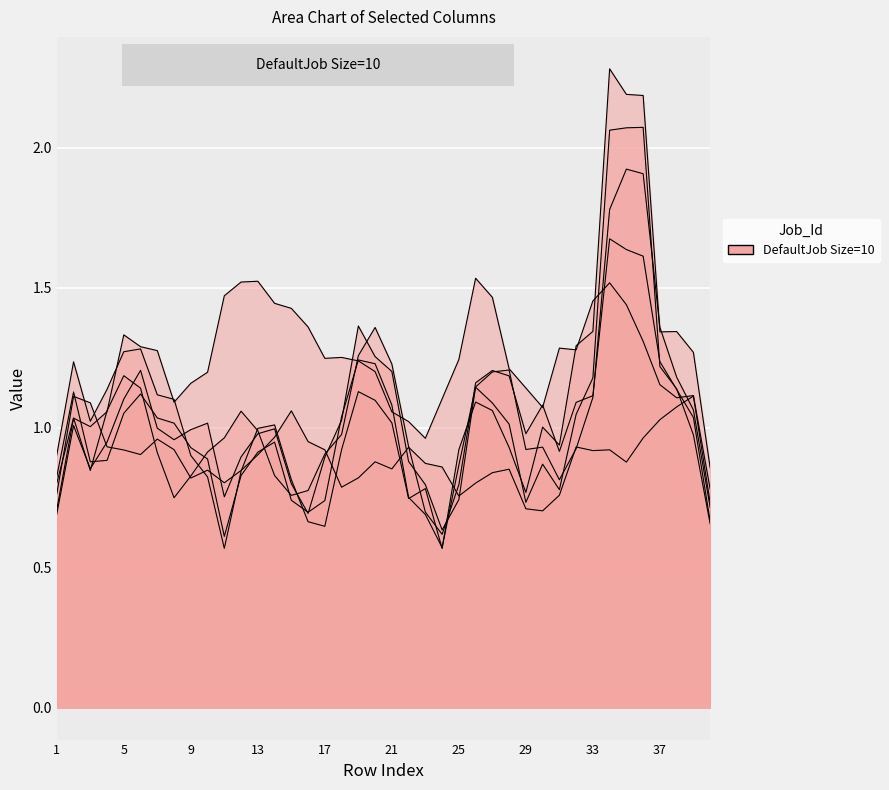

What is the total value across all series at 40?

6.1